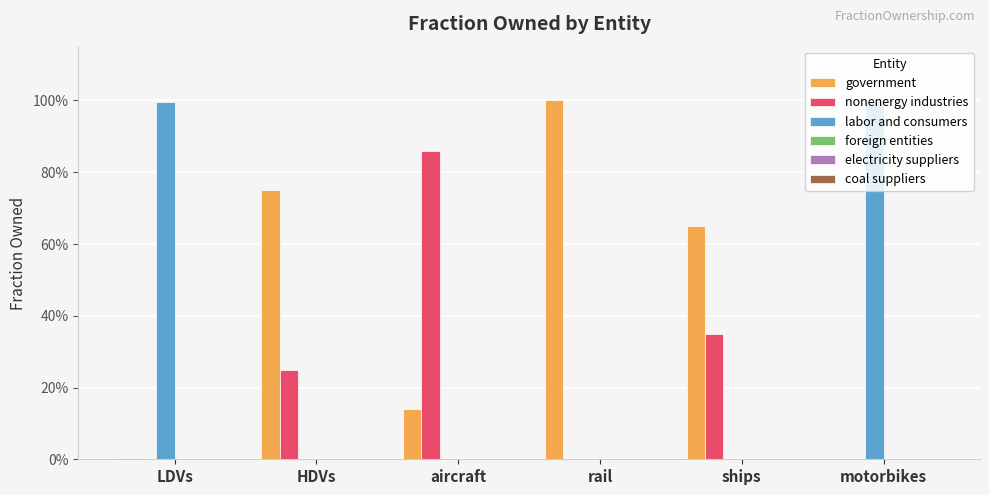

What is the difference between the highest and lowest values at LDVs?

1.0